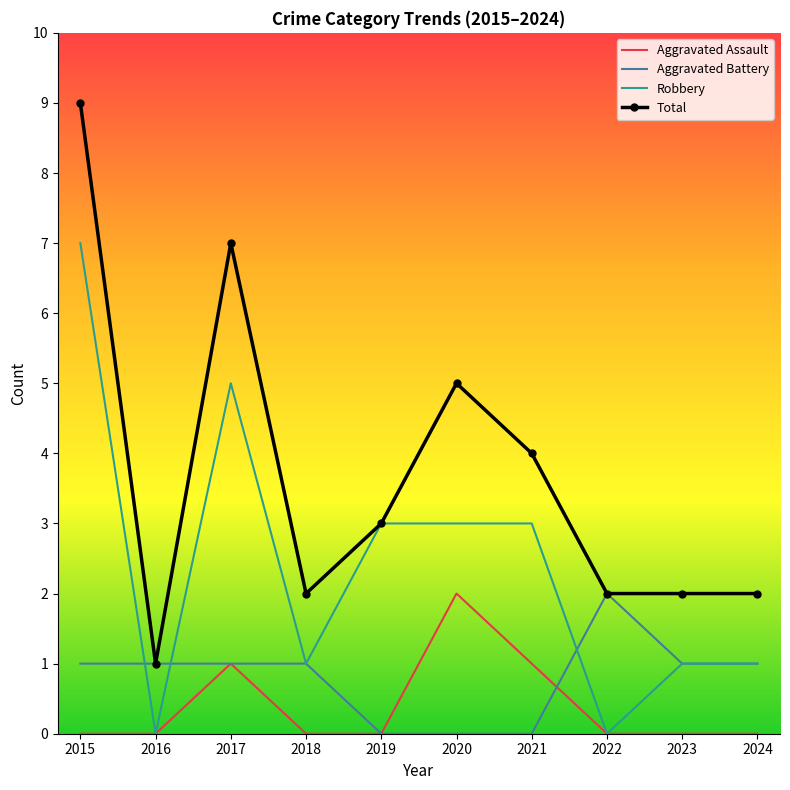

True or false: Aggravated Assault and Total intersect in this chart.

False